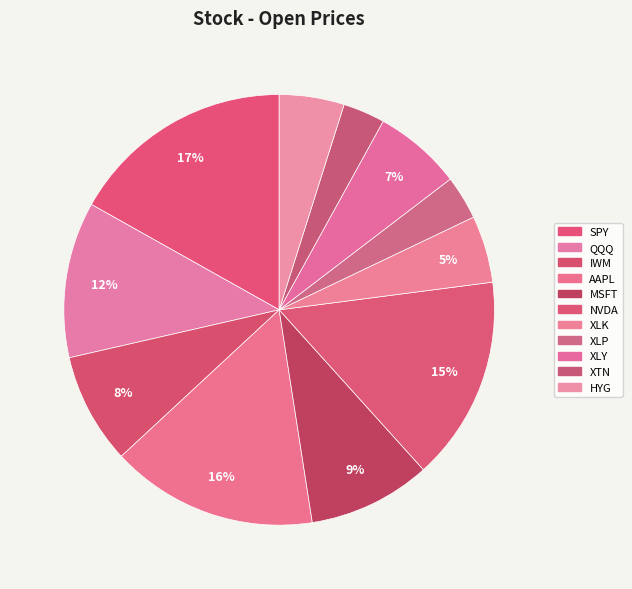

Rank the categories by value from lowest to highest.

XTN, XLP, HYG, XLK, XLY, IWM, MSFT, QQQ, NVDA, AAPL, SPY